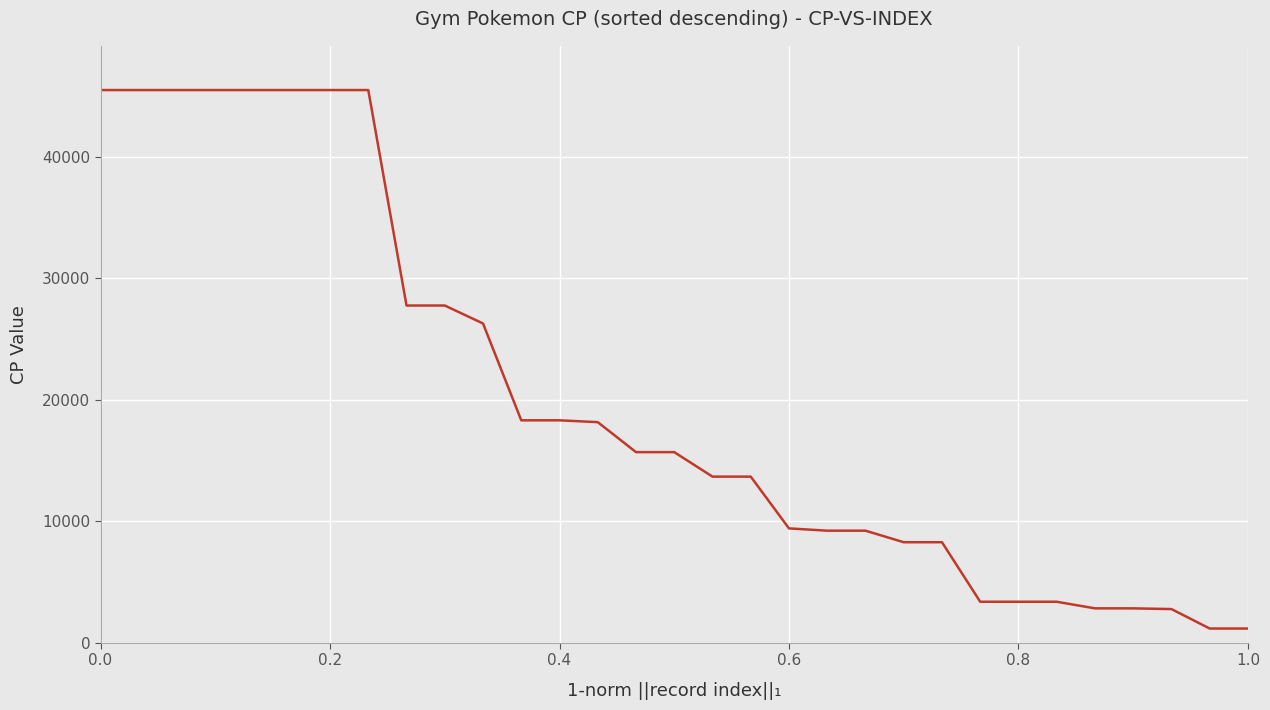

What is the difference between the maximum and minimum values?

44303